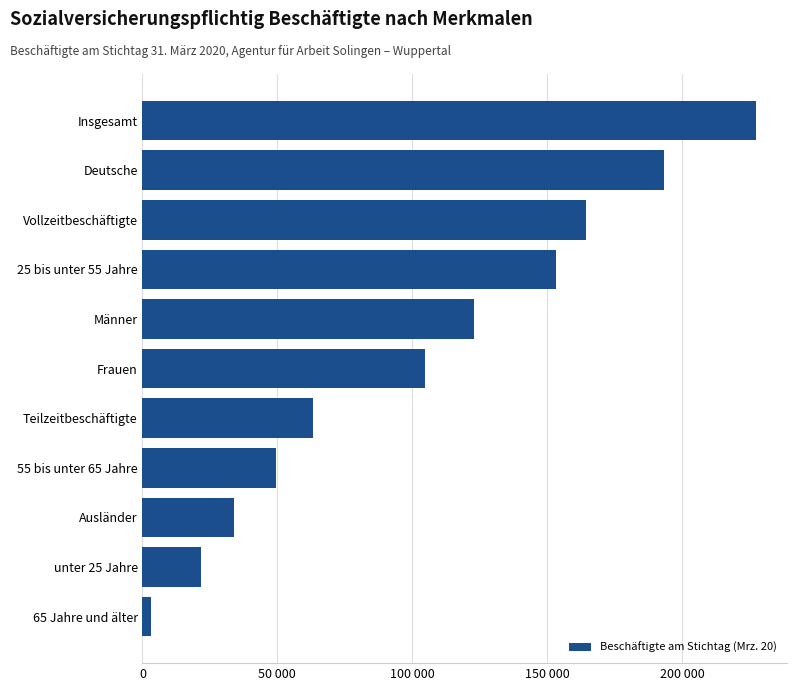

Does the chart contain any negative values?

No